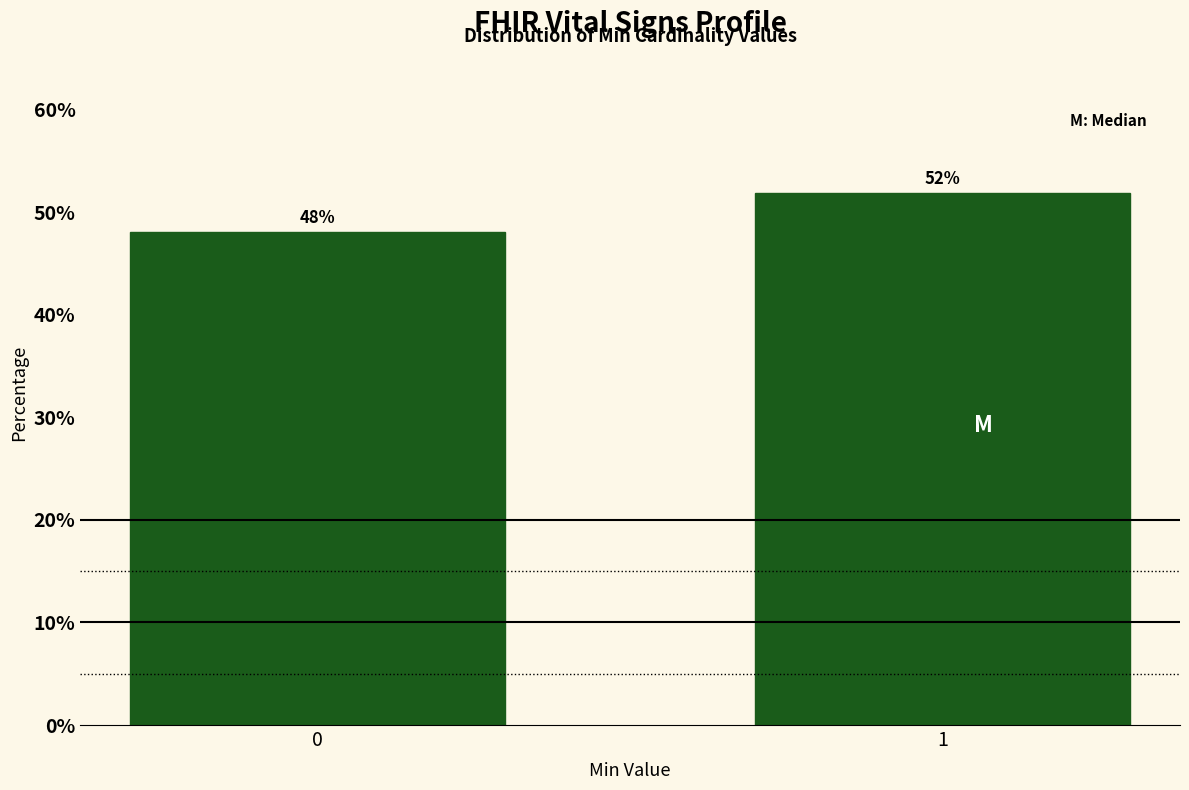

Approximately how many times larger is the value at 1 compared to 0?

1.1